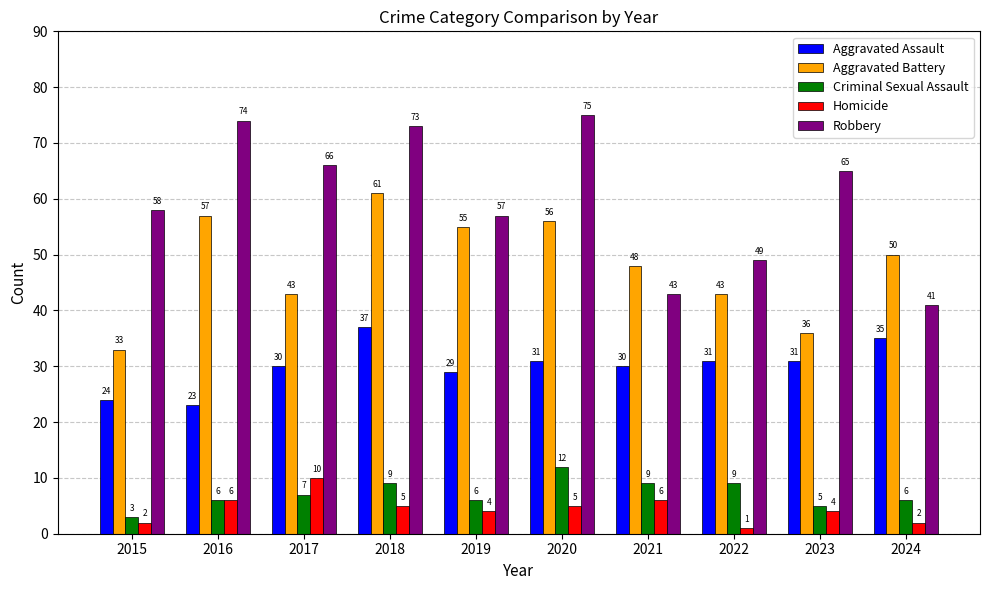

What is the difference between the Aggravated Battery values at 2024 and 2016?

7